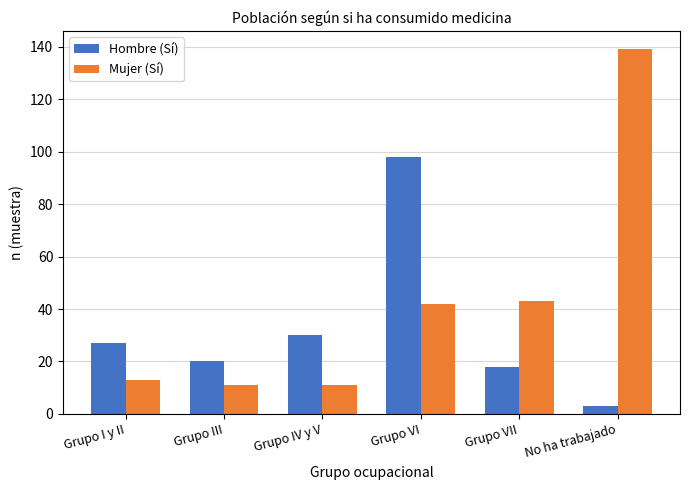

At which label is Hombre (Sí) closest to 50?

Grupo IV y V